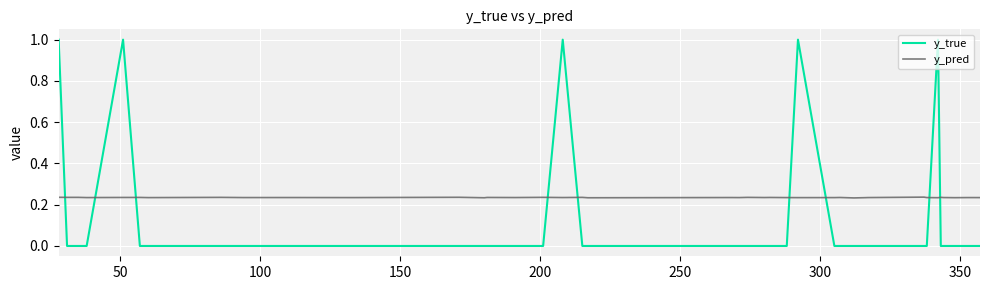

What is the maximum value for y_true?

1.0